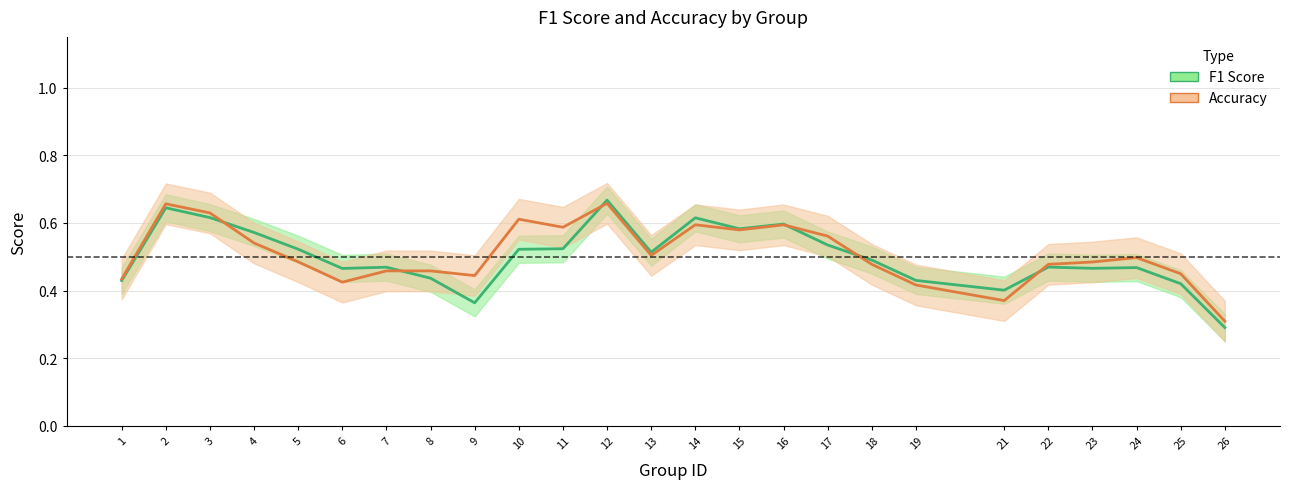

At how many categories does at least one series exceed 0?

25